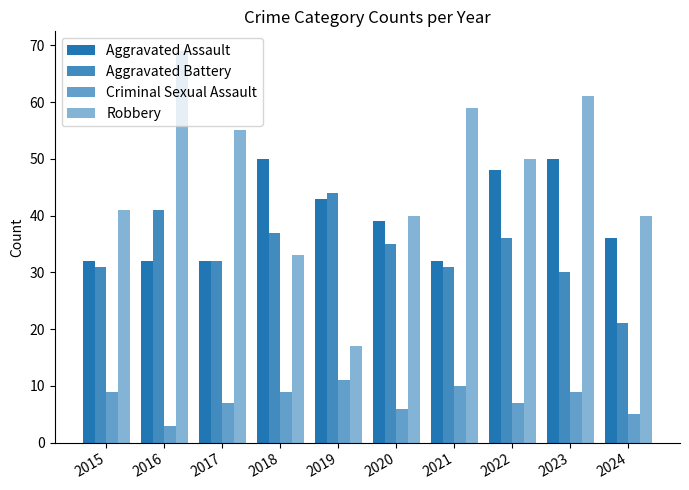

Reading left to right, extract all data points from this chart.

Aggravated Assault: 32	32	32	50	43	39	32	48	50	36
Aggravated Battery: 31	41	32	37	44	35	31	36	30	21
Criminal Sexual Assault: 9	3	7	9	11	6	10	7	9	5
Robbery: 41	69	55	33	17	40	59	50	61	40